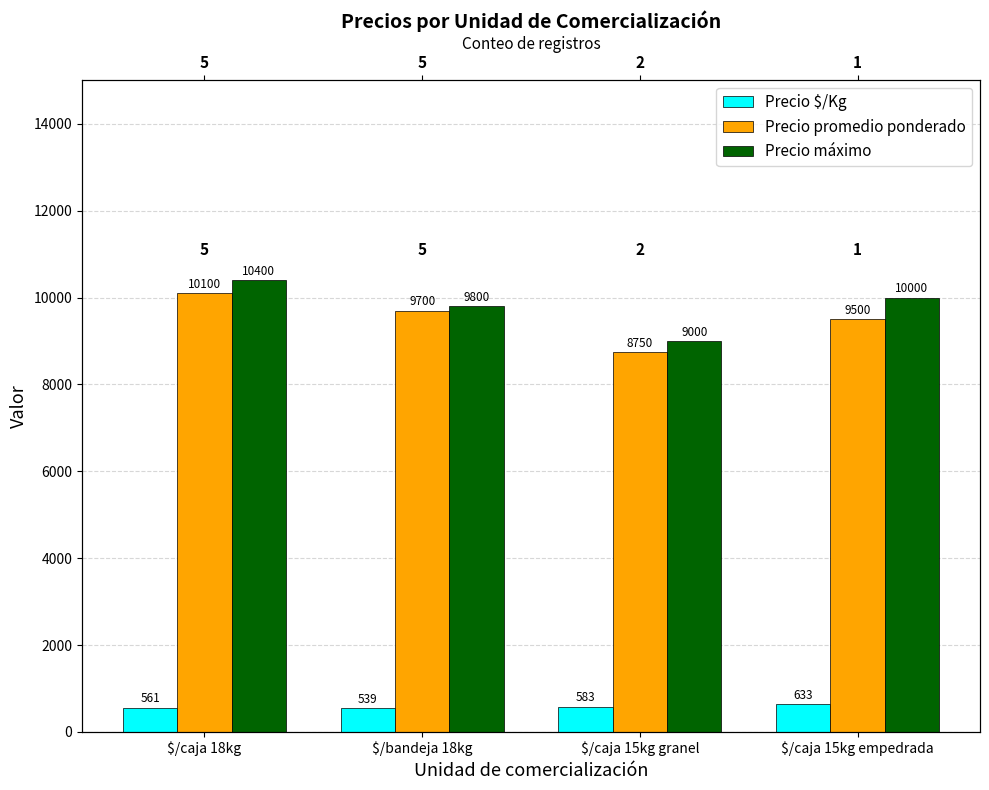

What are all the series names shown in the legend?

Precio $/Kg, Precio promedio ponderado, Precio máximo